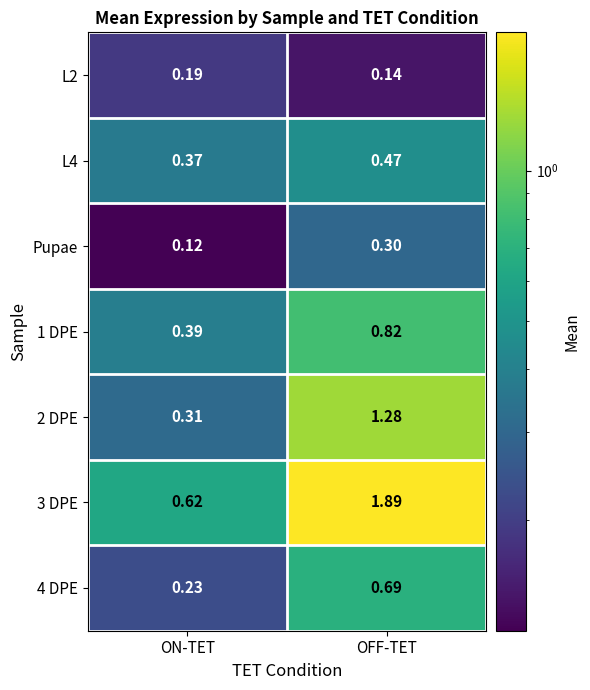

Rank the series by their maximum value, from lowest to highest.

L2, Pupae, L4, 4 DPE, 1 DPE, 2 DPE, 3 DPE